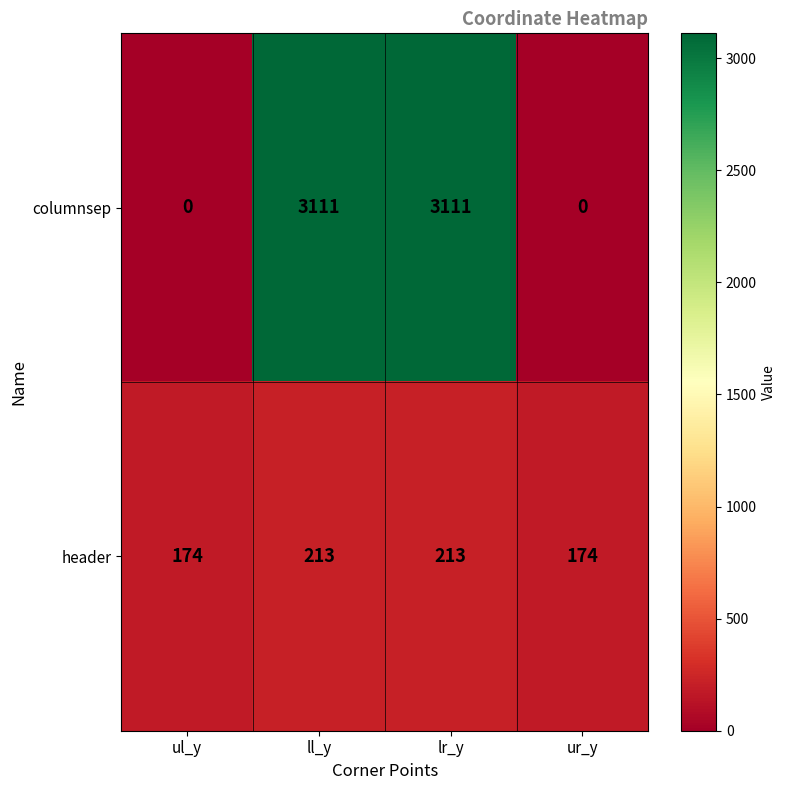

Count the columnsep values in the range 0 to 3111.

4